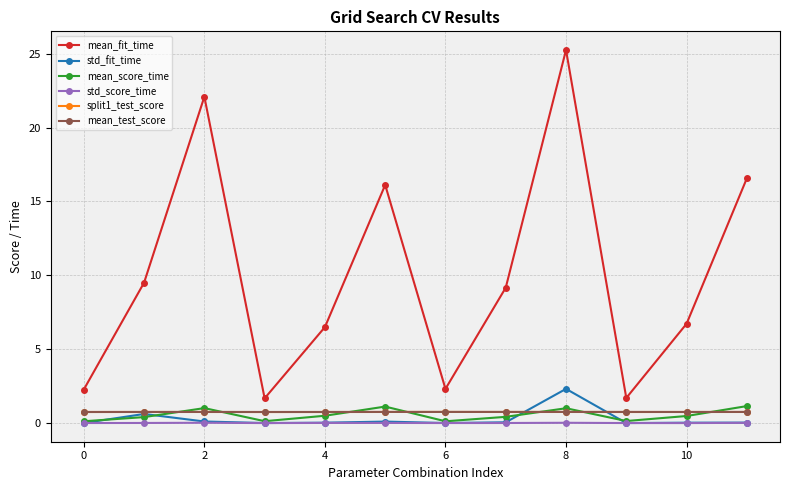

Which series has the largest range (max minus min)?

mean_fit_time